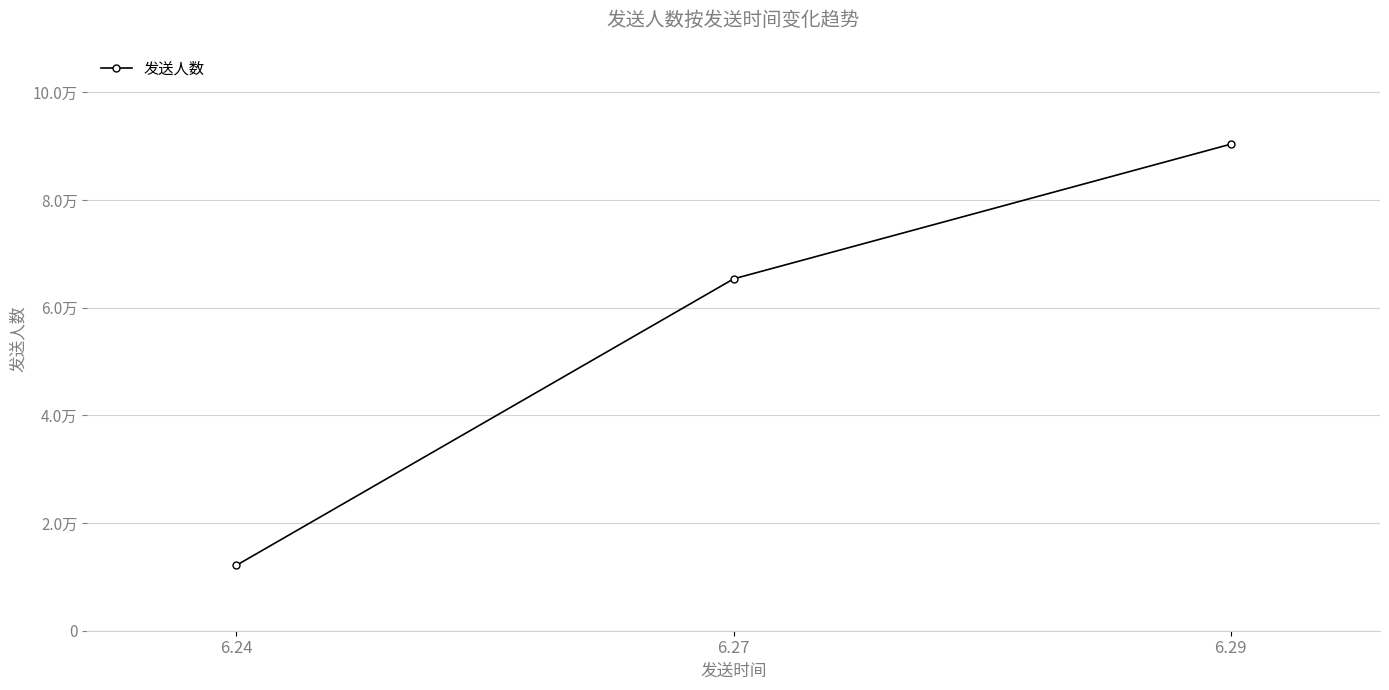

Reading left to right, list all the values displayed in this chart.

6.24=12150	6.27=65338	6.29=90353